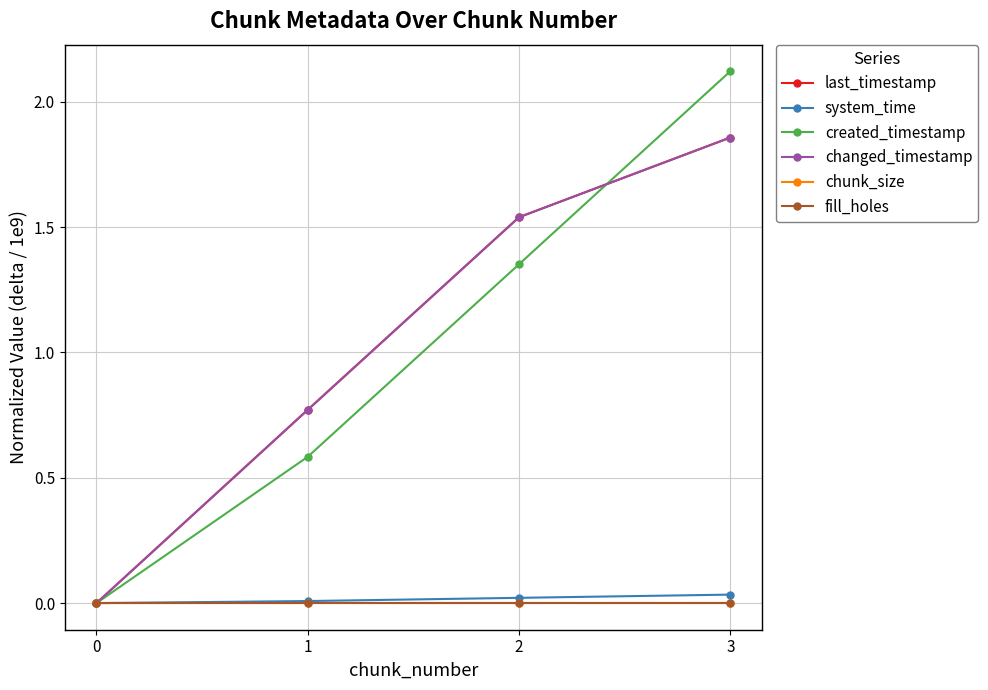

Is this an area chart (filled region under the line)?

No